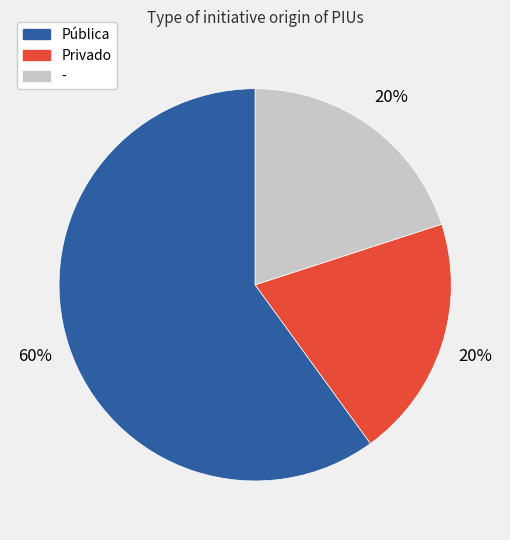

Is there a majority slice in this chart?

Yes